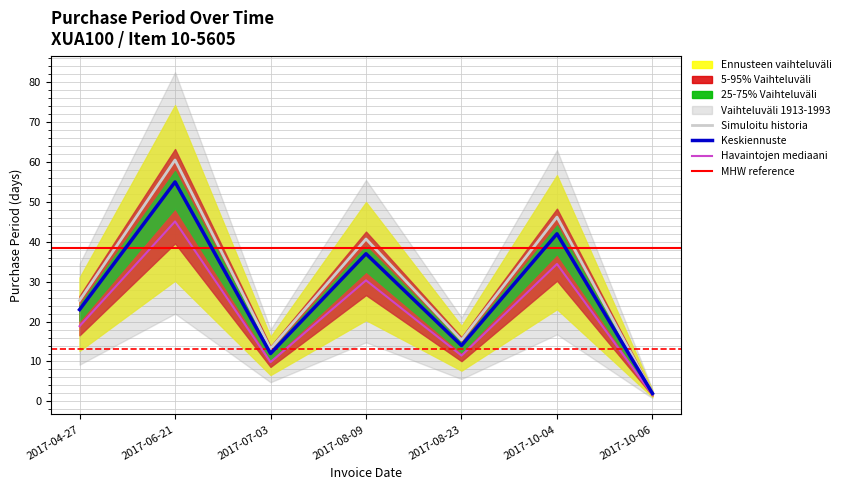

How many data points are less than 25?

3